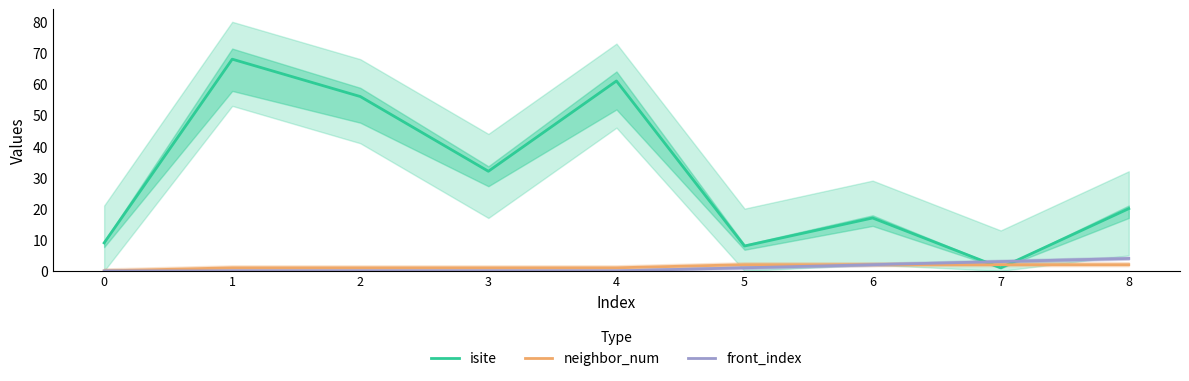

What is the approximate value of neighbor_num at 4?

1